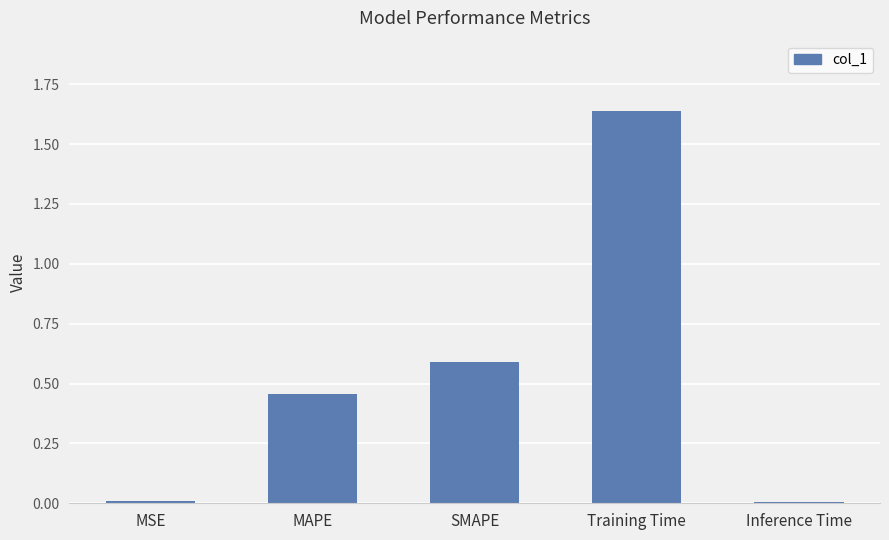

Between SMAPE and MAPE, which is larger?

SMAPE